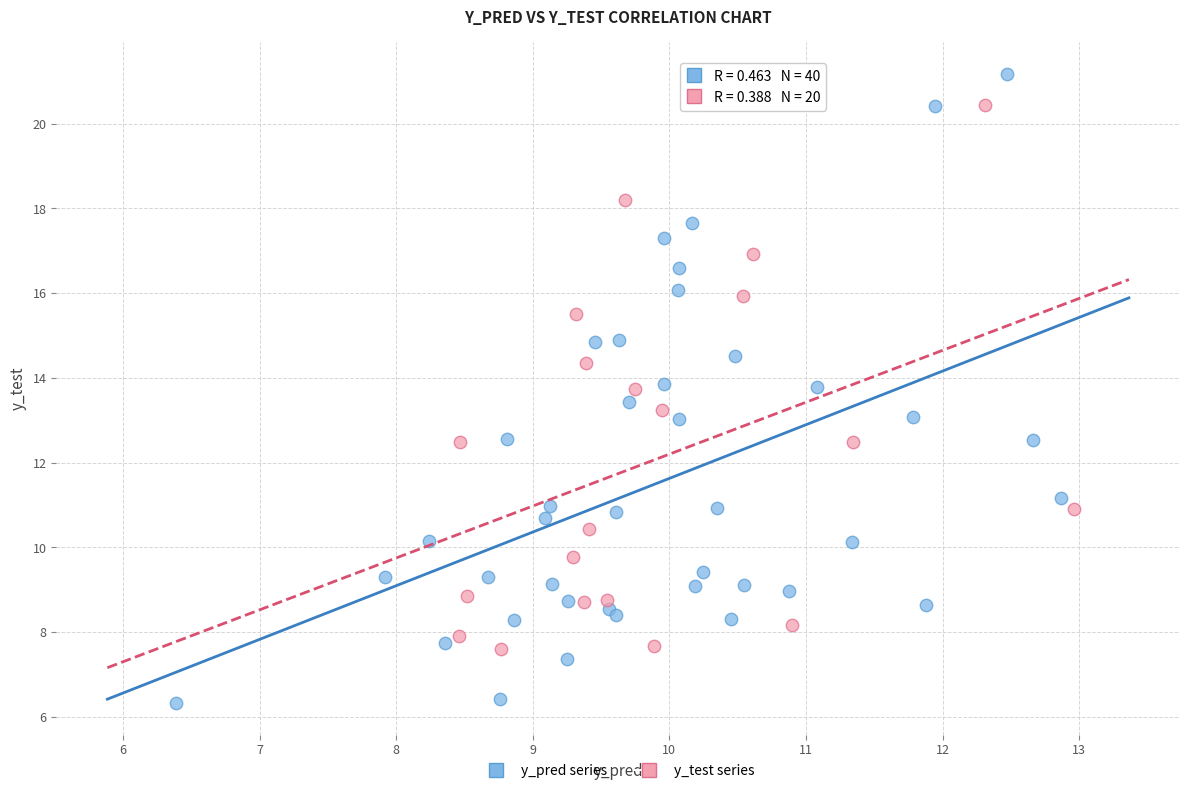

Which series contains the lowest Y value?

y_pred series